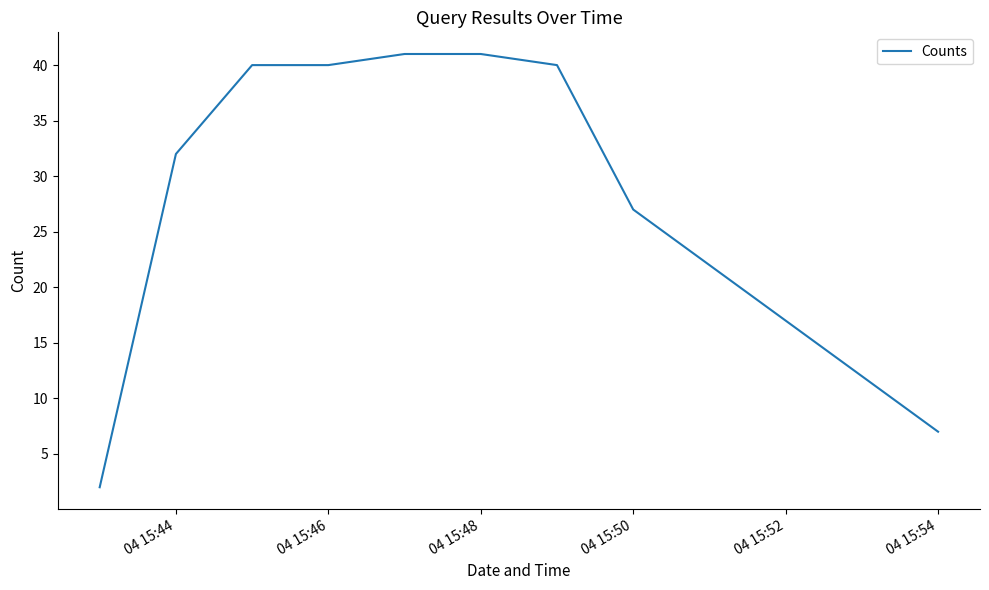

What is the difference between the maximum and minimum values?

39